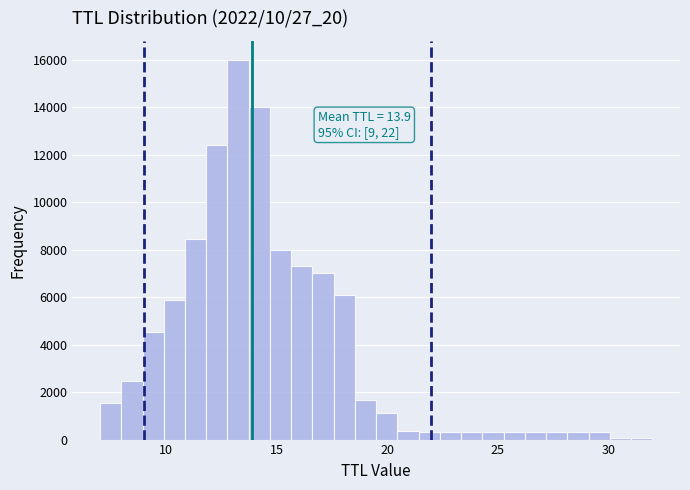

Read against the x-axis, roughly where is the centre of the tallest bar?

13.5